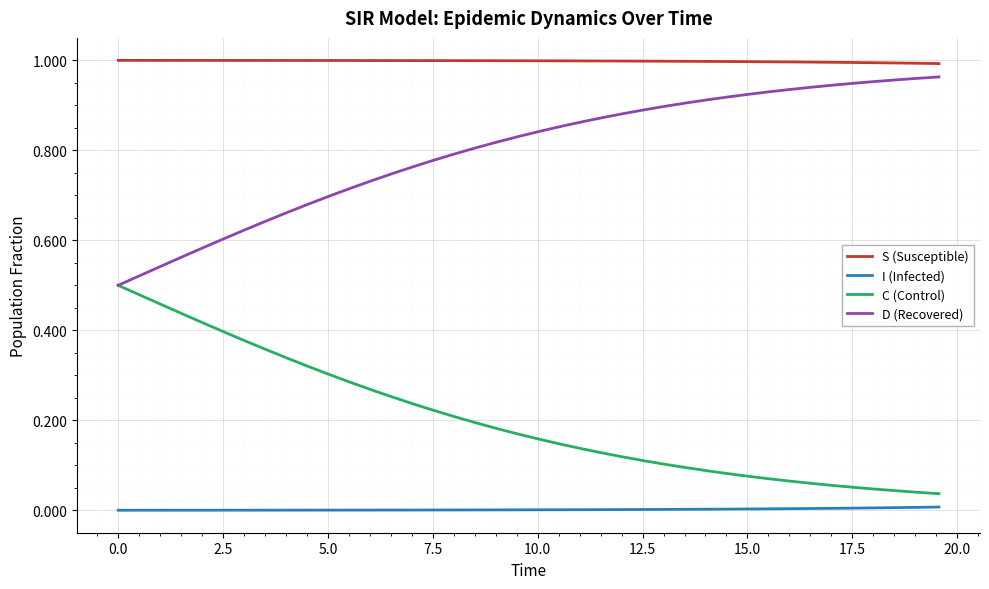

Which series has the largest total across all categories?

S (Susceptible)